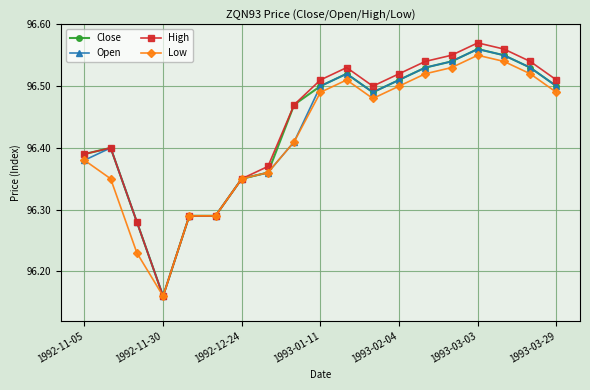

Which series has the widest spread of values?

High